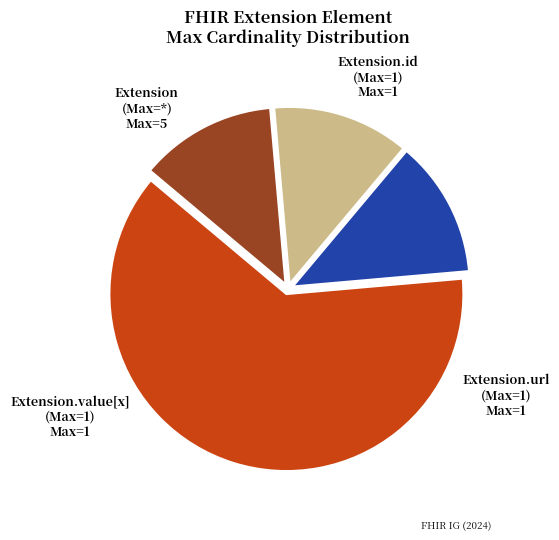

True or false: Extension.url (Max=1) accounts for 25% of the total.

False